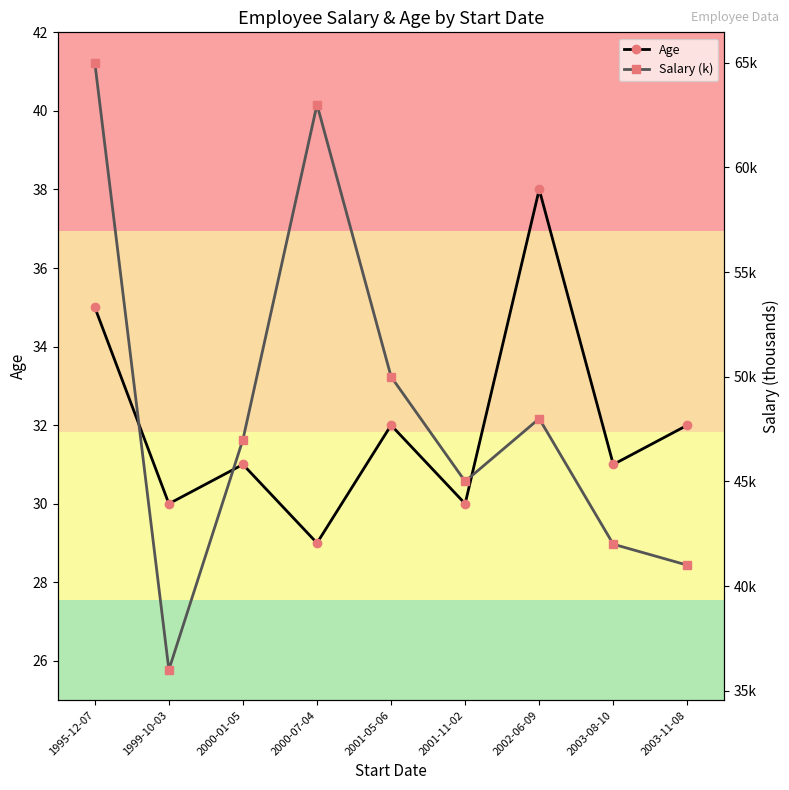

Rank the series by their maximum value, from lowest to highest.

Age, Salary (k)